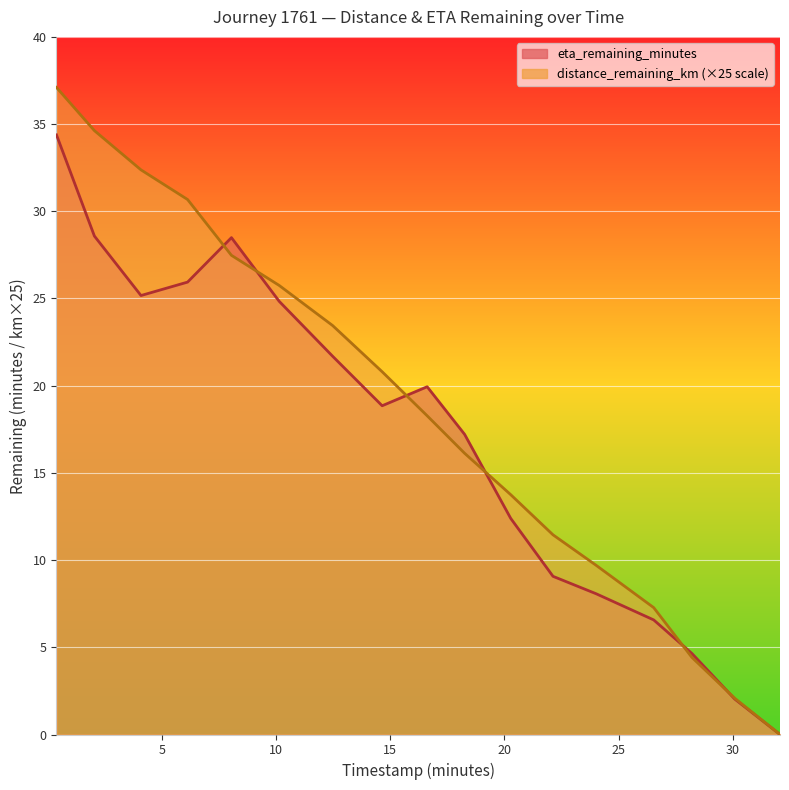

List the labels in order of distance_remaining_km value, smallest first.

32.07, 30.09, 28.21, 26.54, 24.02, 22.13, 20.28, 18.26, 16.62, 14.65, 12.48, 10.14, 8.05, 6.13, 4.09, 2.05, 0.39